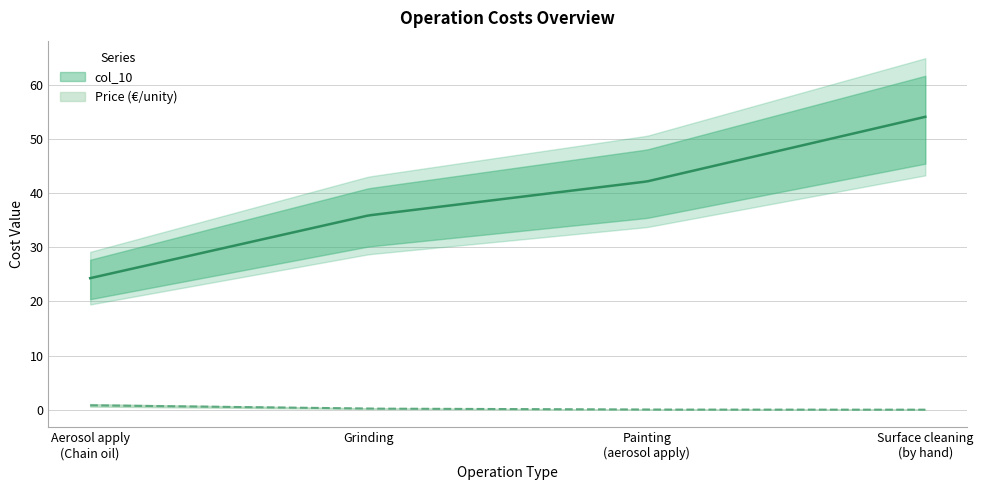

List the labels in order of Price (€/unity) value, largest first.

Aerosol apply
(Chain oil), Grinding, Painting
(aerosol apply), Surface cleaning
(by hand)